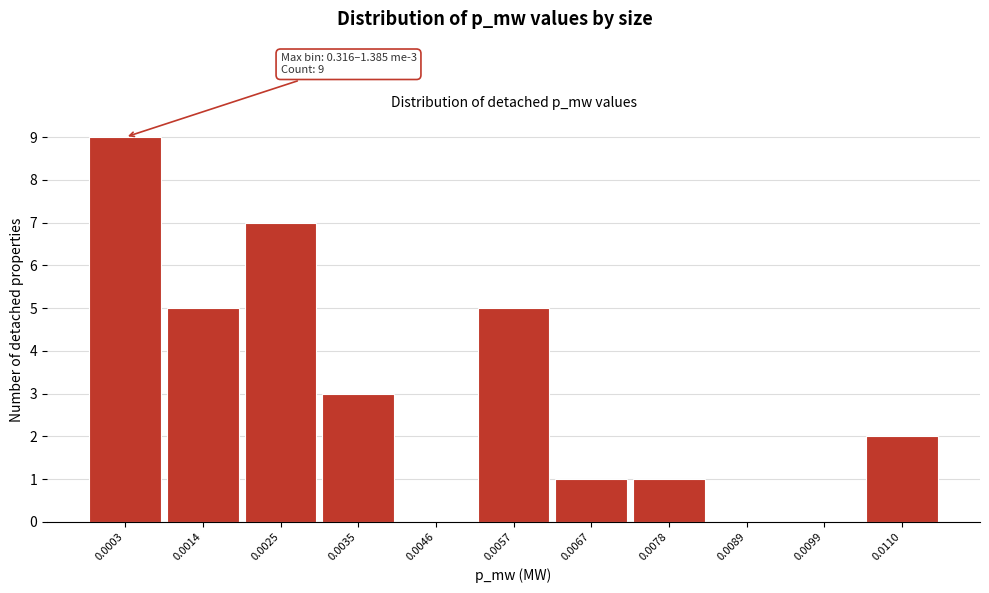

Reading left to right, extract all data points from this chart.

0.0003=9	0.0014=5	0.0025=7	0.0035=3	0.0046=0	0.0057=5	0.0067=1	0.0078=1	0.0089=0	0.0099=0	0.0110=2